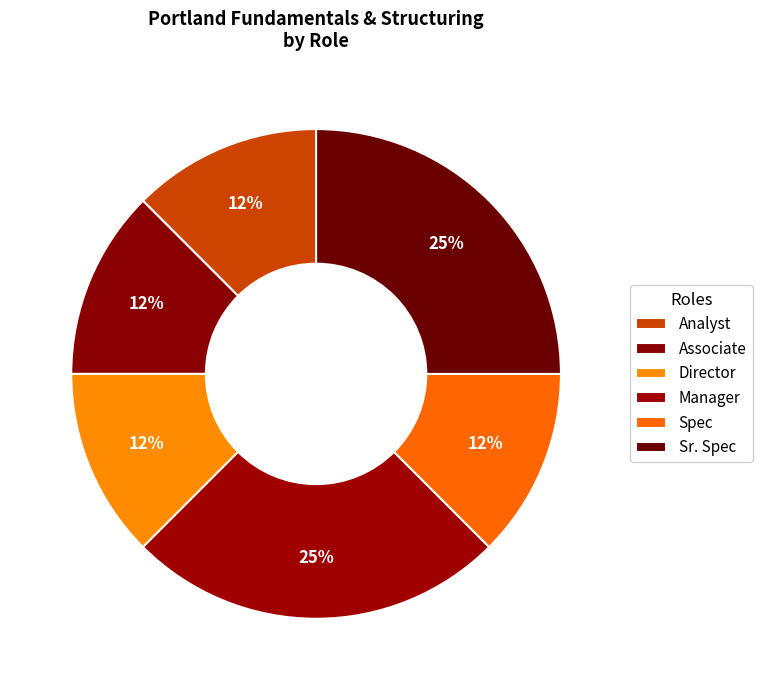

Which slice is the smallest?

Analyst